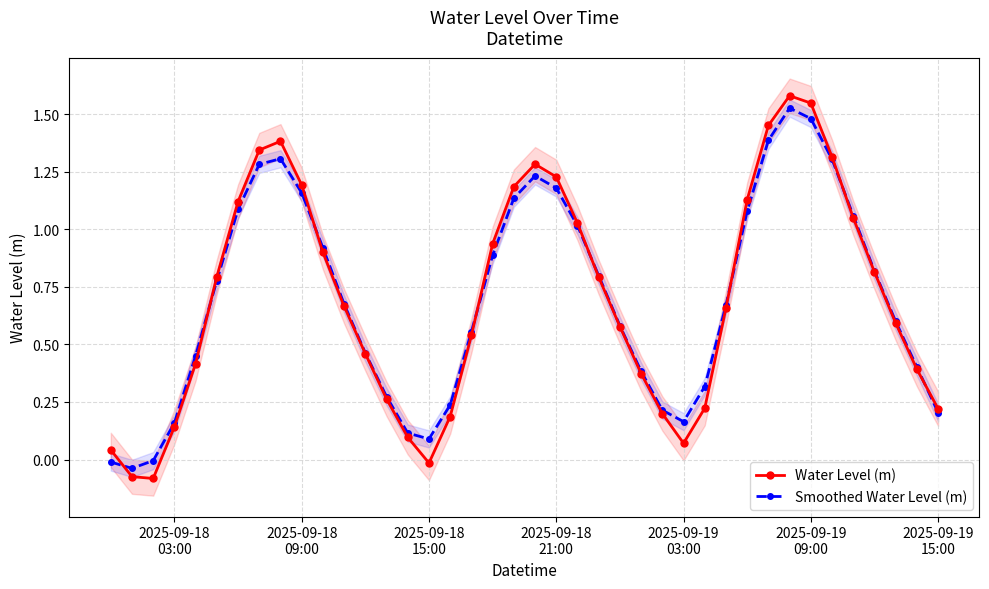

How many positive values does the Smoothed Water Level (m) series have?

37